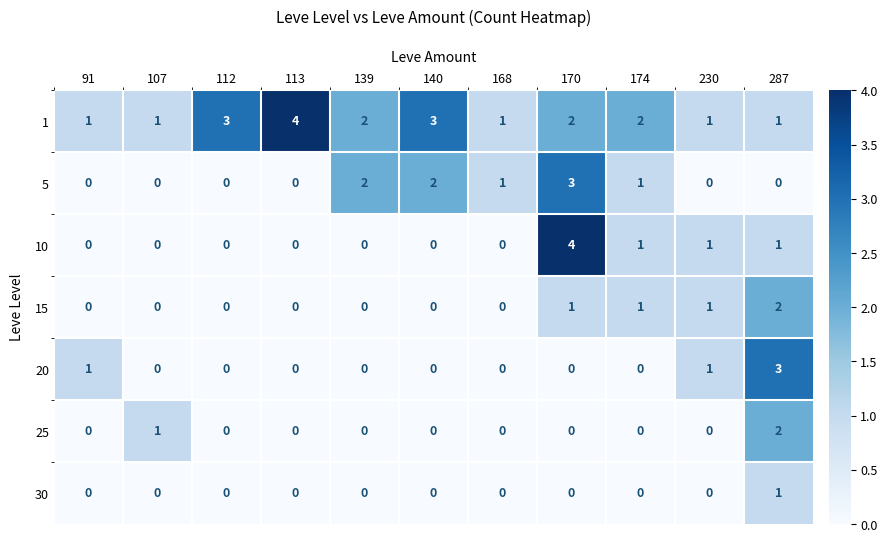

Is it true that 1 equals 2 at 230?

False